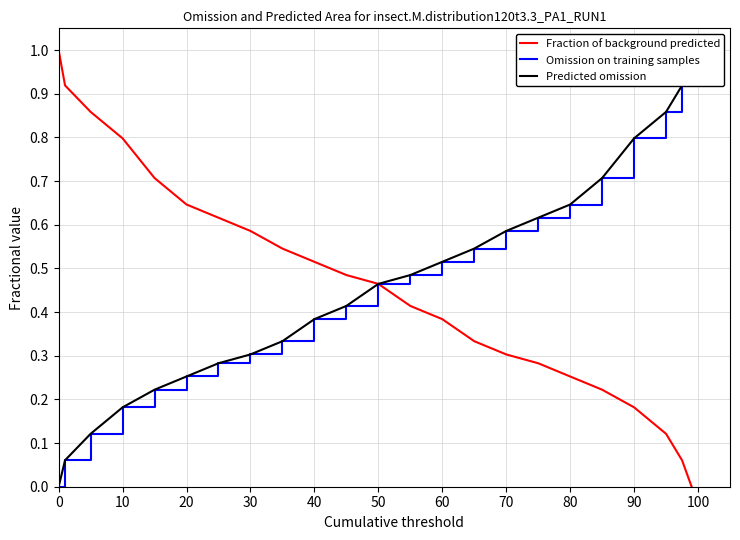

Rank the series by their maximum value, from highest to lowest.

Fraction of background predicted, Omission on training samples, Predicted omission